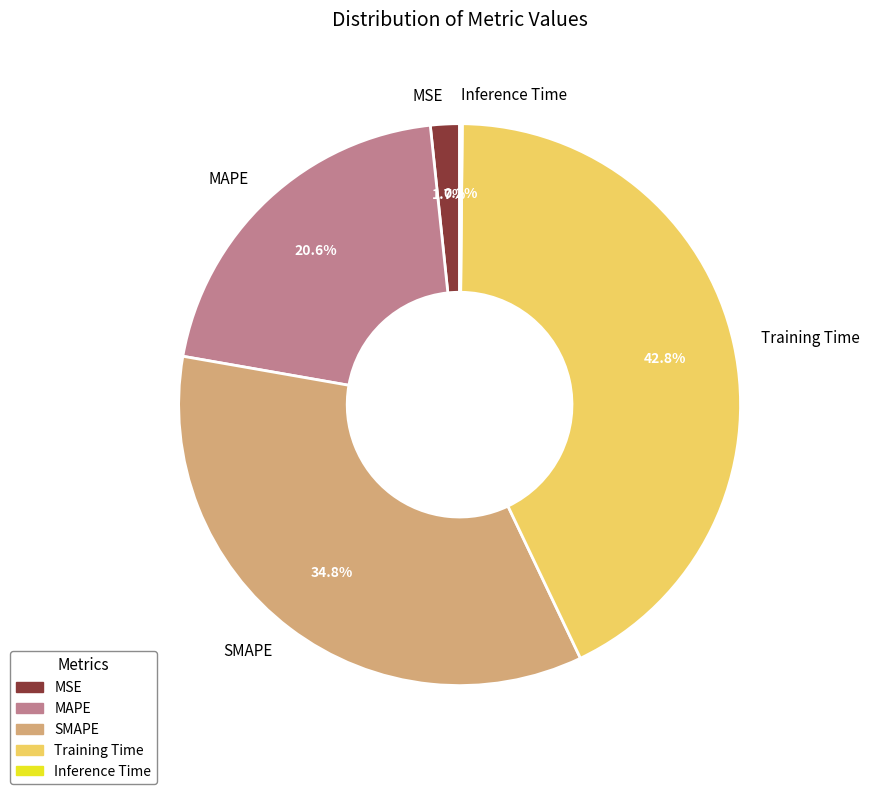

Which category has the biggest portion of the pie?

Training Time